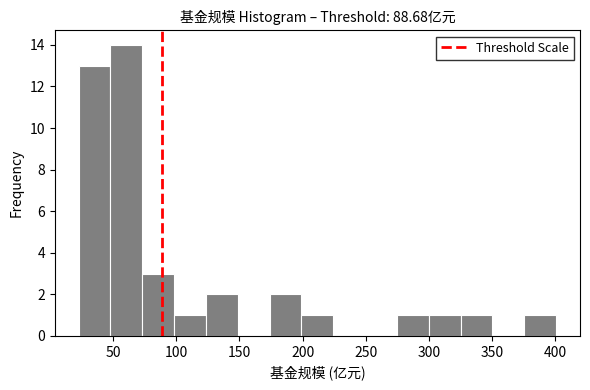

How tall is the bar that spans 125 to 150 on the x-axis? Neither the bar edges nor the heights are printed on the chart, so give them approximately, as read against the axes.

2